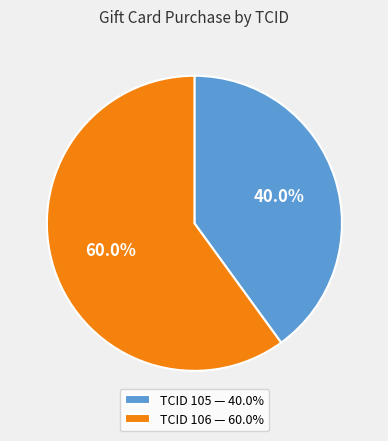

Approximately how many times larger is the value at TCID 106 — 60.0% compared to TCID 105 — 40.0%?

1.5